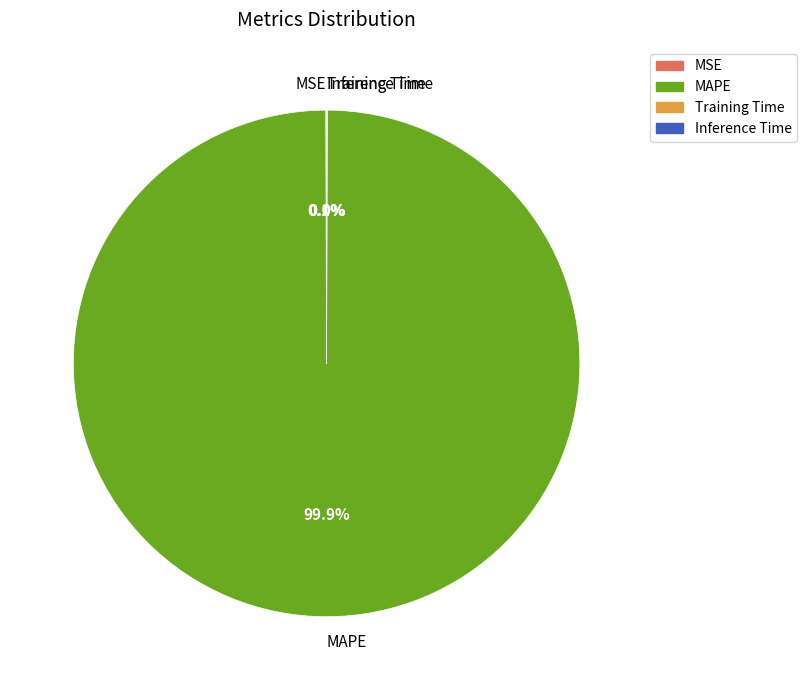

To the nearest percent, what is the difference between the largest and smallest slice percentages?

100%